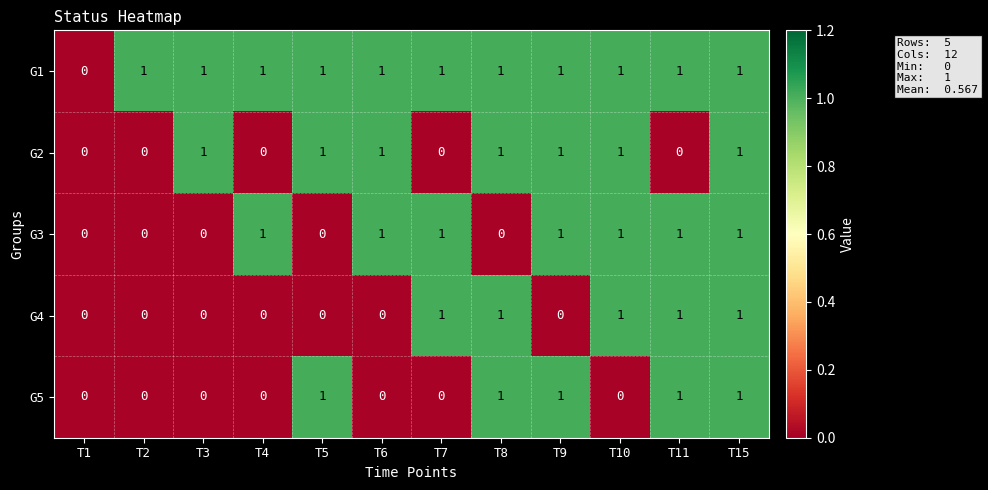

Which series has the largest total across all categories?

G1